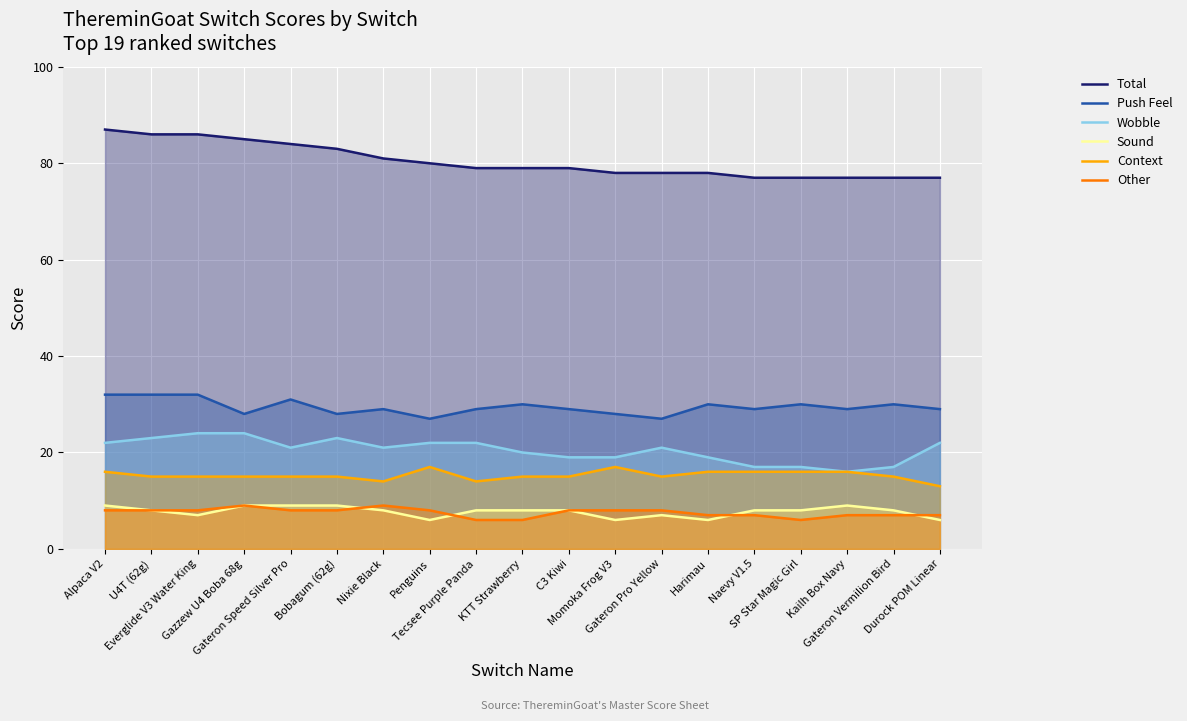

Rank the categories by Wobble value from highest to lowest.

Everglide V3 Water King, Gazzew U4 Boba 68g, U4T (62g), Bobagum (62g), Alpaca V2, Penguins, Tecsee Purple Panda, Durock POM Linear, Gateron Speed Silver Pro, Nixie Black, Gateron Pro Yellow, KTT Strawberry, C3 Kiwi, Momoka Frog V3, Harimau, Naevy V1.5, SP Star Magic Girl, Gateron Vermilion Bird, Kailh Box Navy